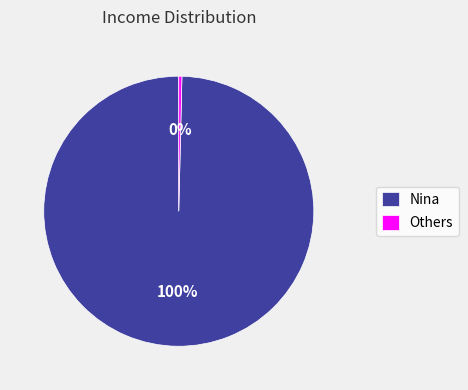

Is the sum of Nina and Others greater than half?

Yes